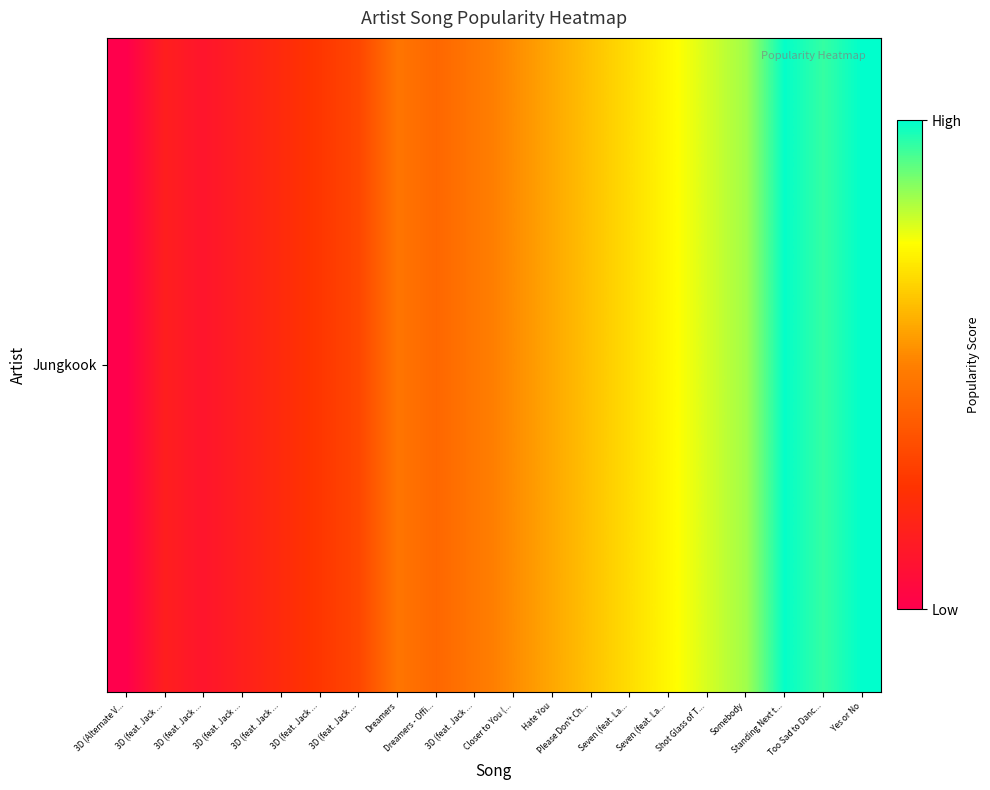

Reading left to right, extract all data points from this chart.

0.0	1.5	1.1	1.6	2.1	2.6	3.2	4.7	4.2	4.7	5.3	5.8	6.3	6.8	7.4	7.9	8.4	9.9	9.5	10.0